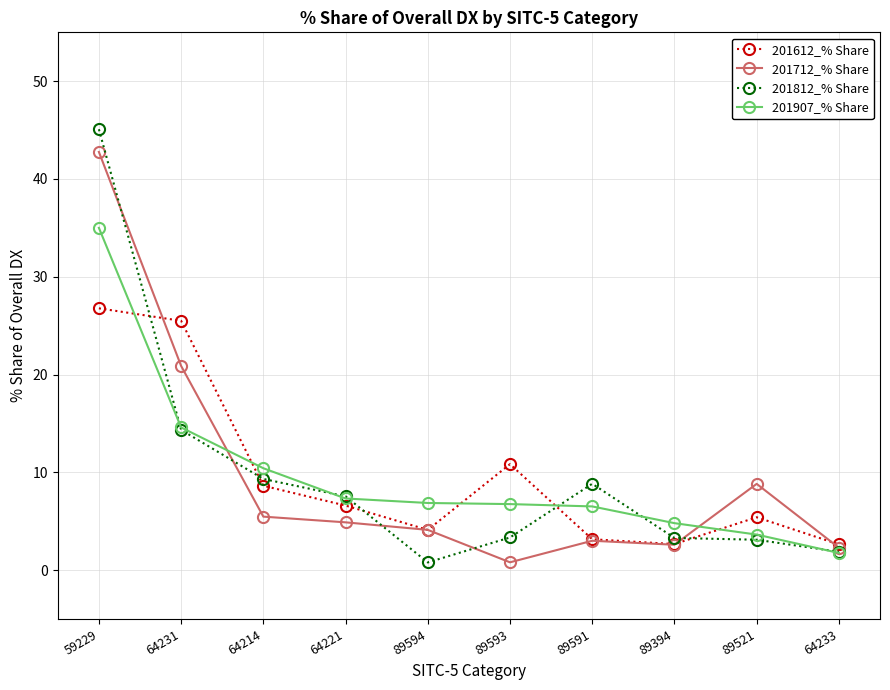

At how many categories does at least one series exceed 15?

2